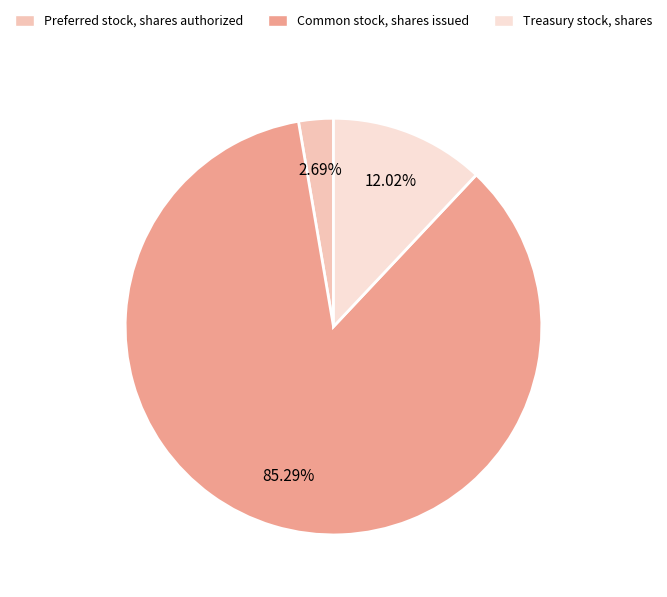

Does Common stock, shares issued represent more than half of the total?

Yes